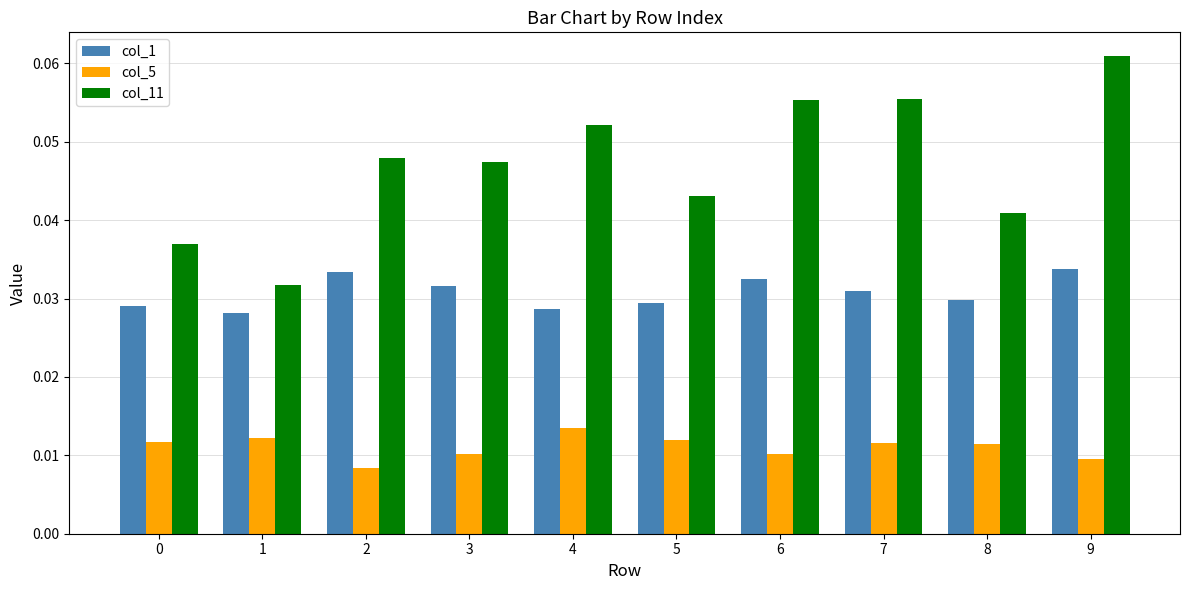

Which series has the largest range (max minus min)?

col_11